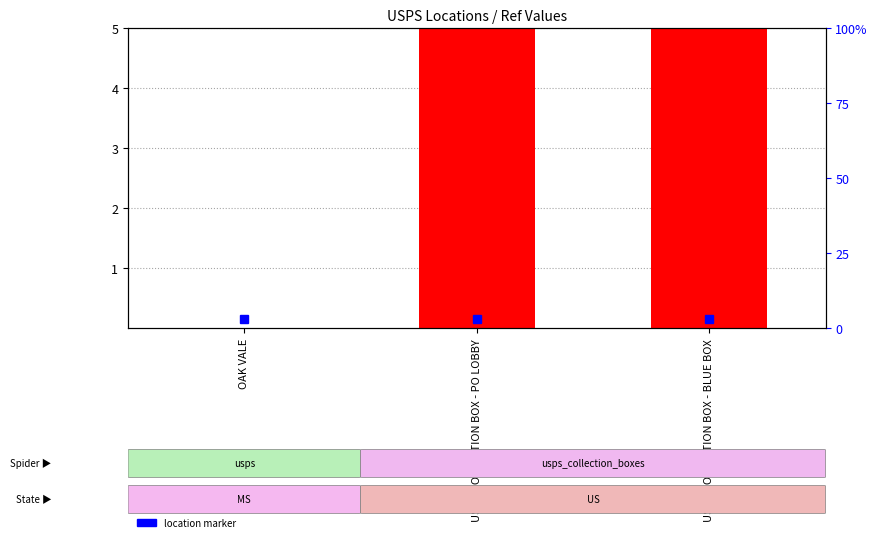

List the labels in order of value, largest first.

USPS COLLECTION BOX - PO LOBBY, USPS COLLECTION BOX - BLUE BOX, OAK VALE